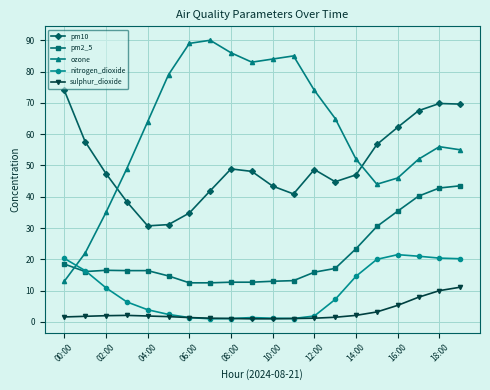

How many values in the ozone series are below 64?

10